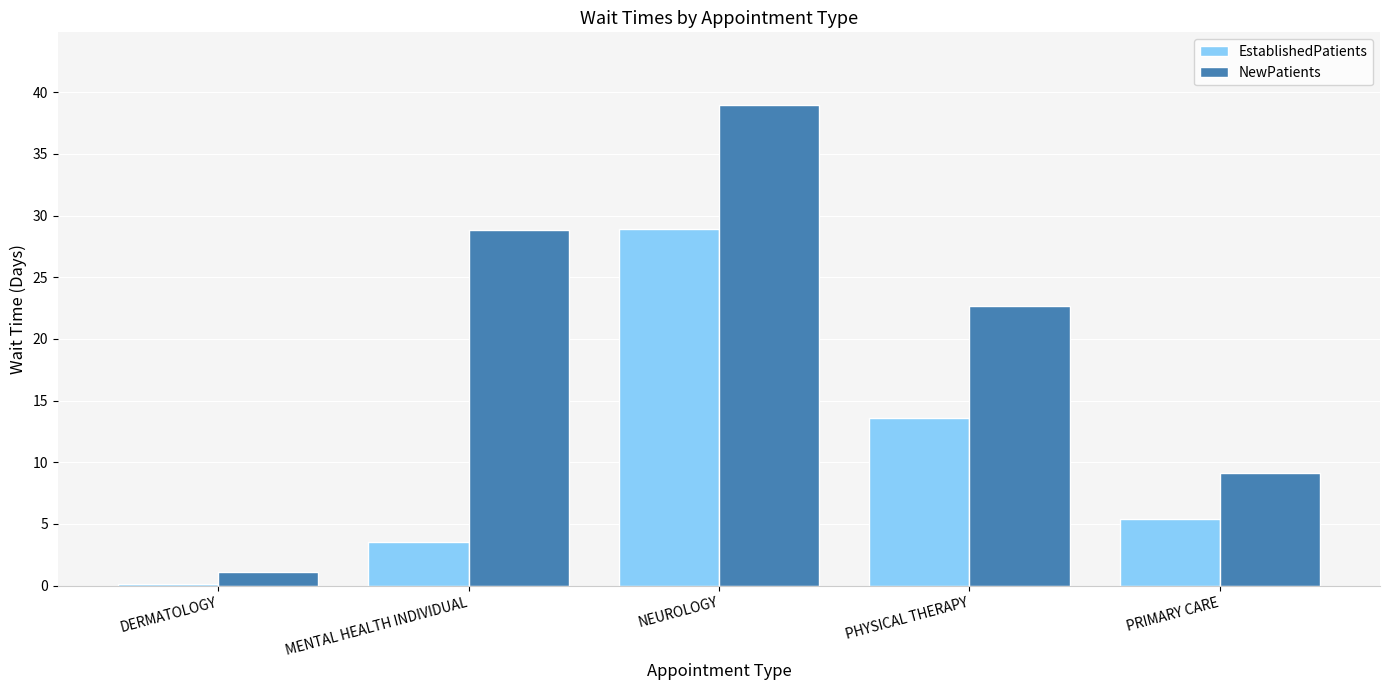

Is it true that NewPatients equals 9.6 at NEUROLOGY?

False